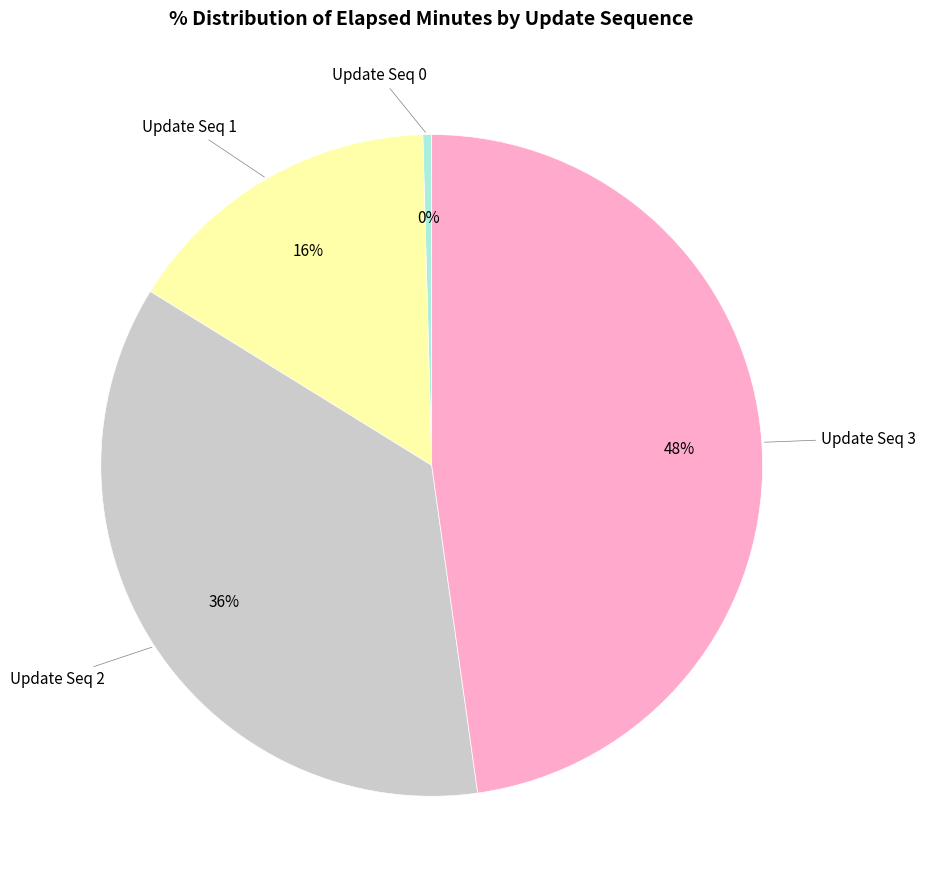

To the nearest percent, what is the difference between the Update Seq 2 and Update Seq 3 slice percentages?

12%